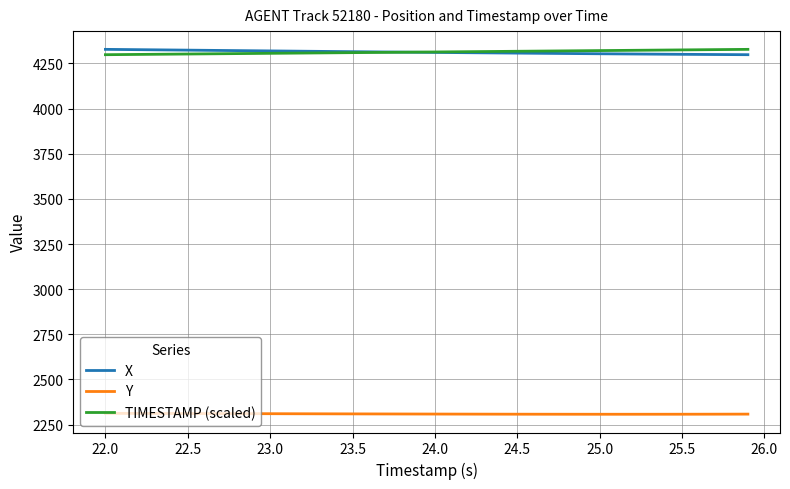

True or false: X and Y intersect in this chart.

False